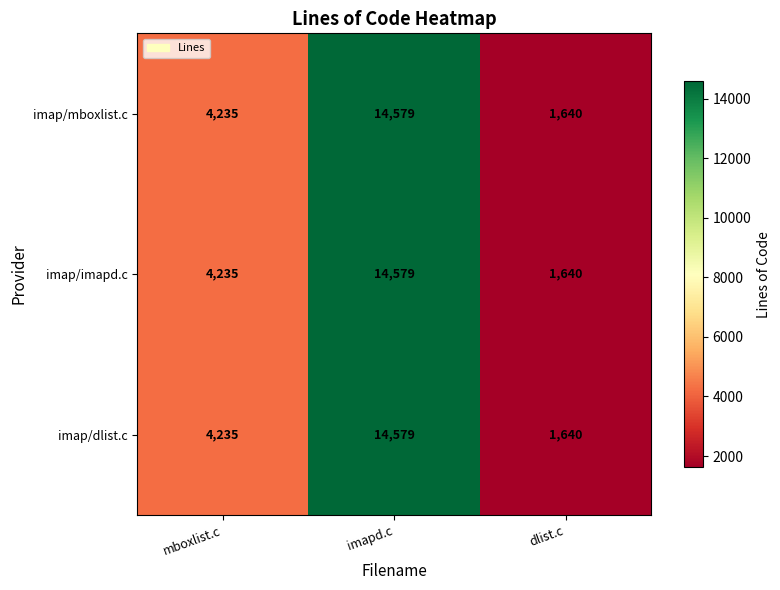

Reading left to right, list all the values displayed in this chart.

imap/mboxlist.c: mboxlist.c=4235	imapd.c=14579	dlist.c=1640
imap/imapd.c: mboxlist.c=4235	imapd.c=14579	dlist.c=1640
imap/dlist.c: mboxlist.c=4235	imapd.c=14579	dlist.c=1640